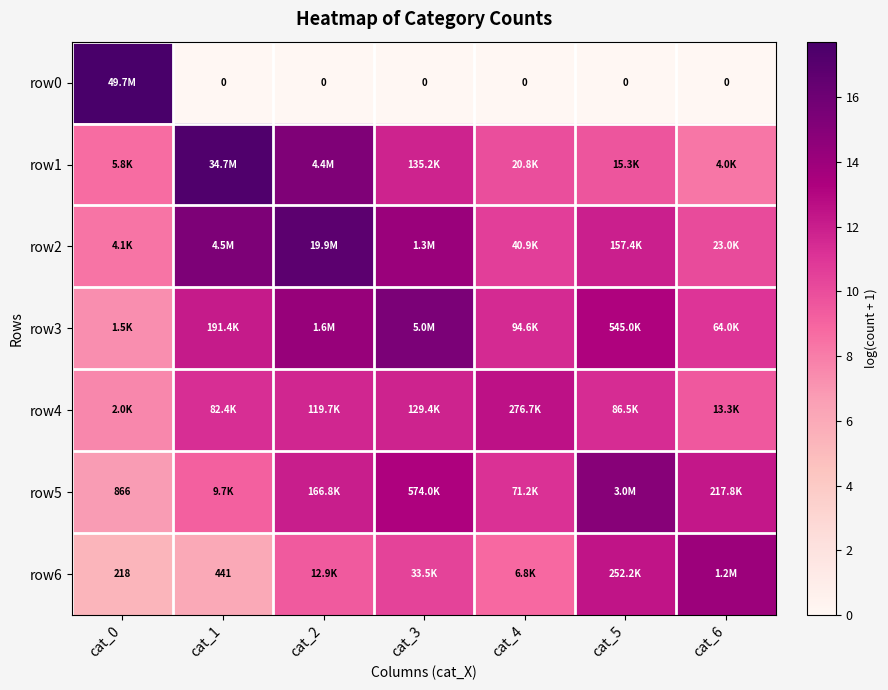

Which category has the lowest value in the row1 series?

cat_6